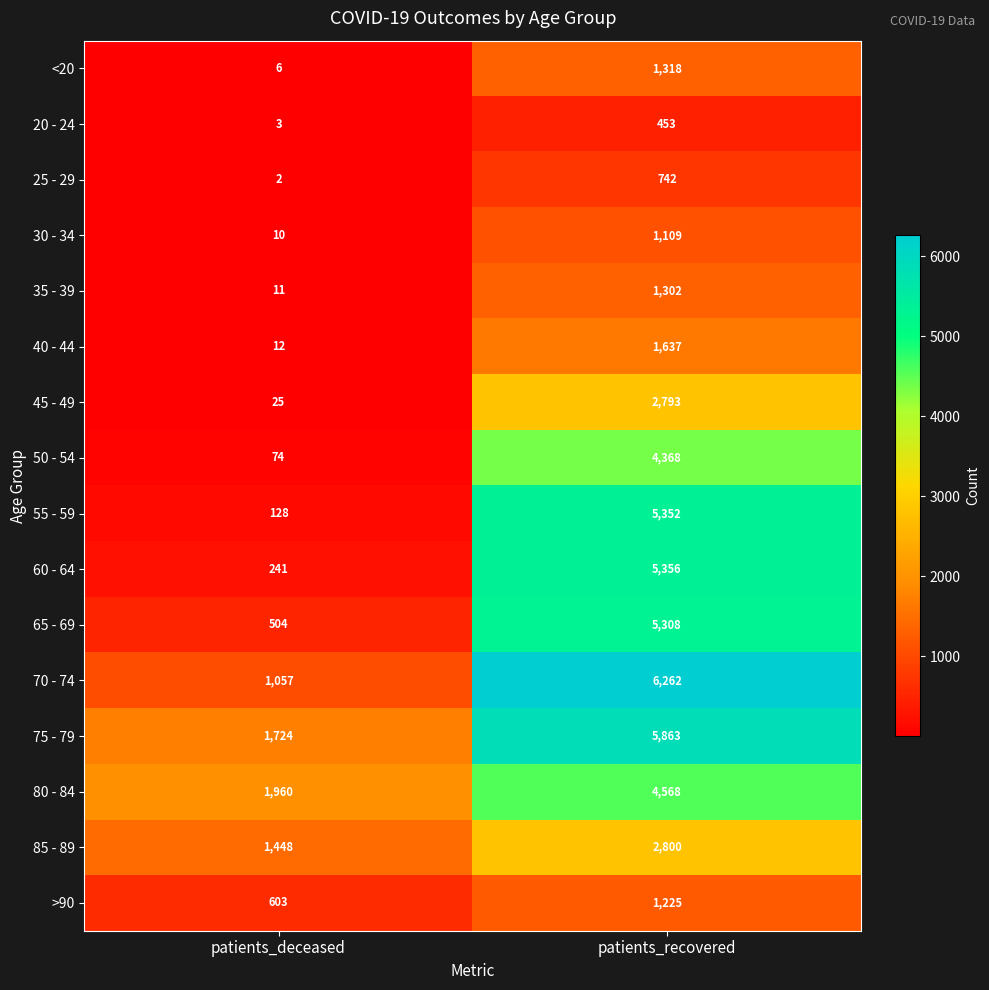

What is the minimum value shown in the chart?

2